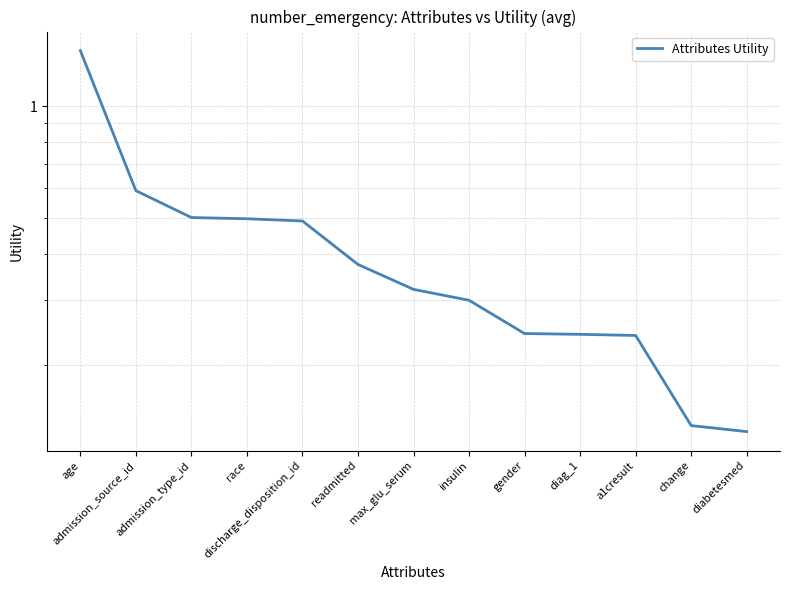

Is it true that the value at a1cresult is 0.4?

False